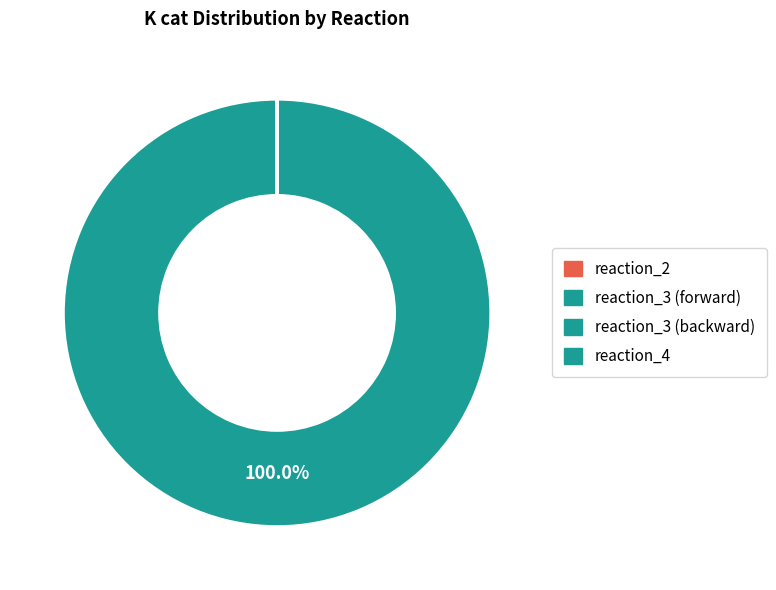

True or false: reaction_3 (backward) accounts for 0% of the total.

True